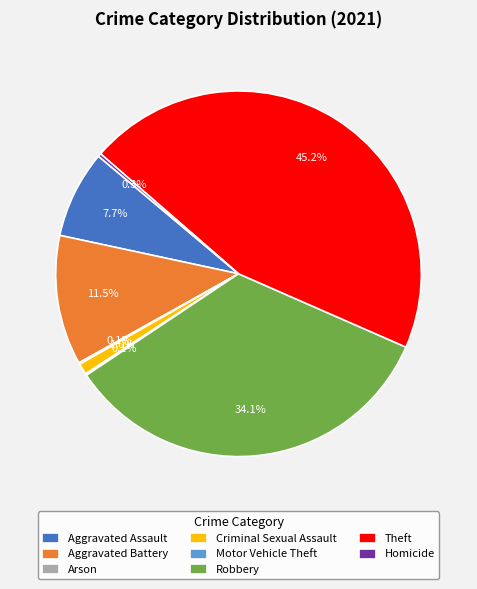

To the nearest percent, what is the average slice percentage?

12%